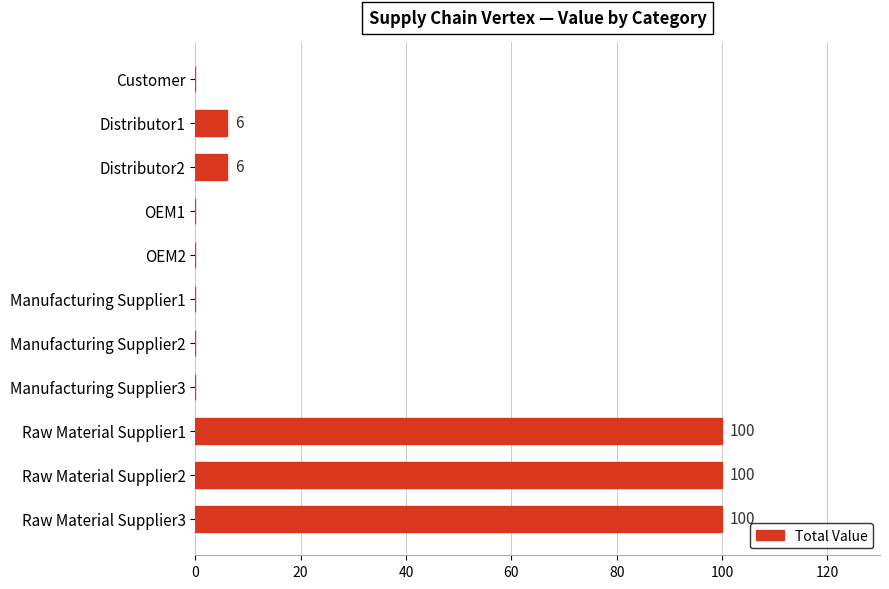

Count the number of data series in this chart.

1